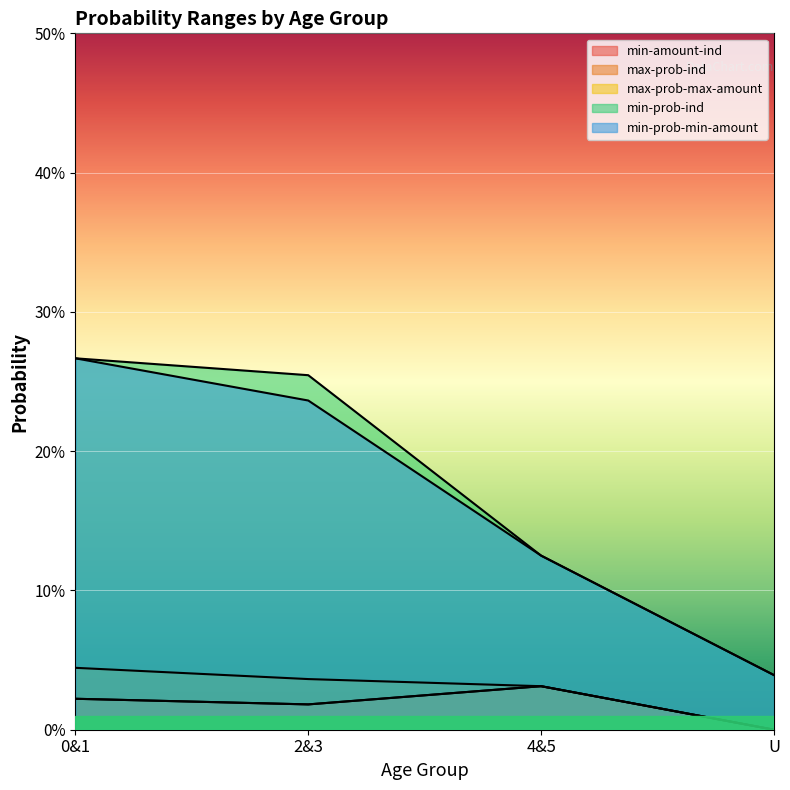

True or false: max-prob-max-amount has a value of 0.0 at 2&3.

True